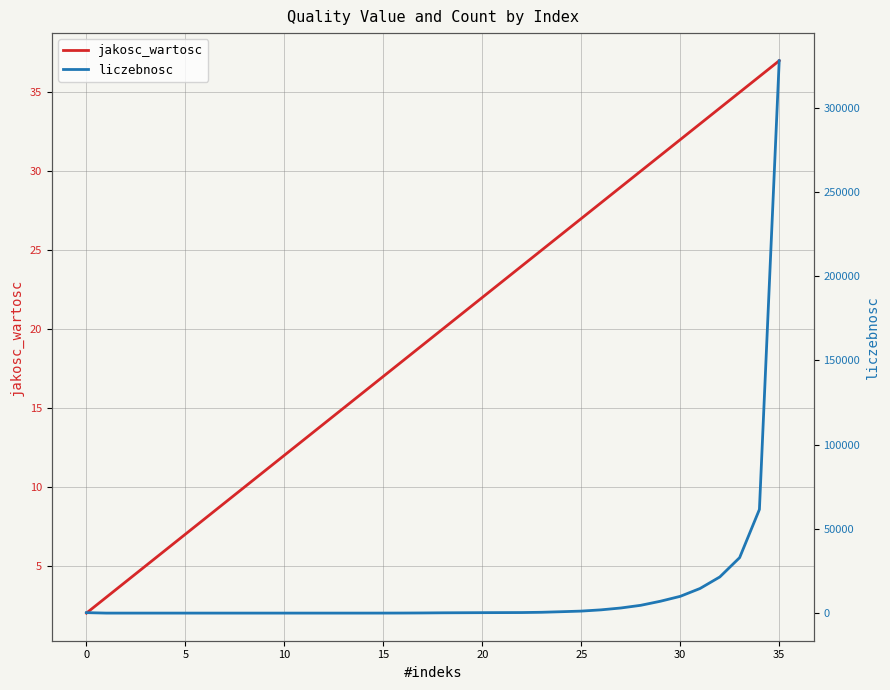

The liczebnosc series shows 9948 at 30. True or false?

True